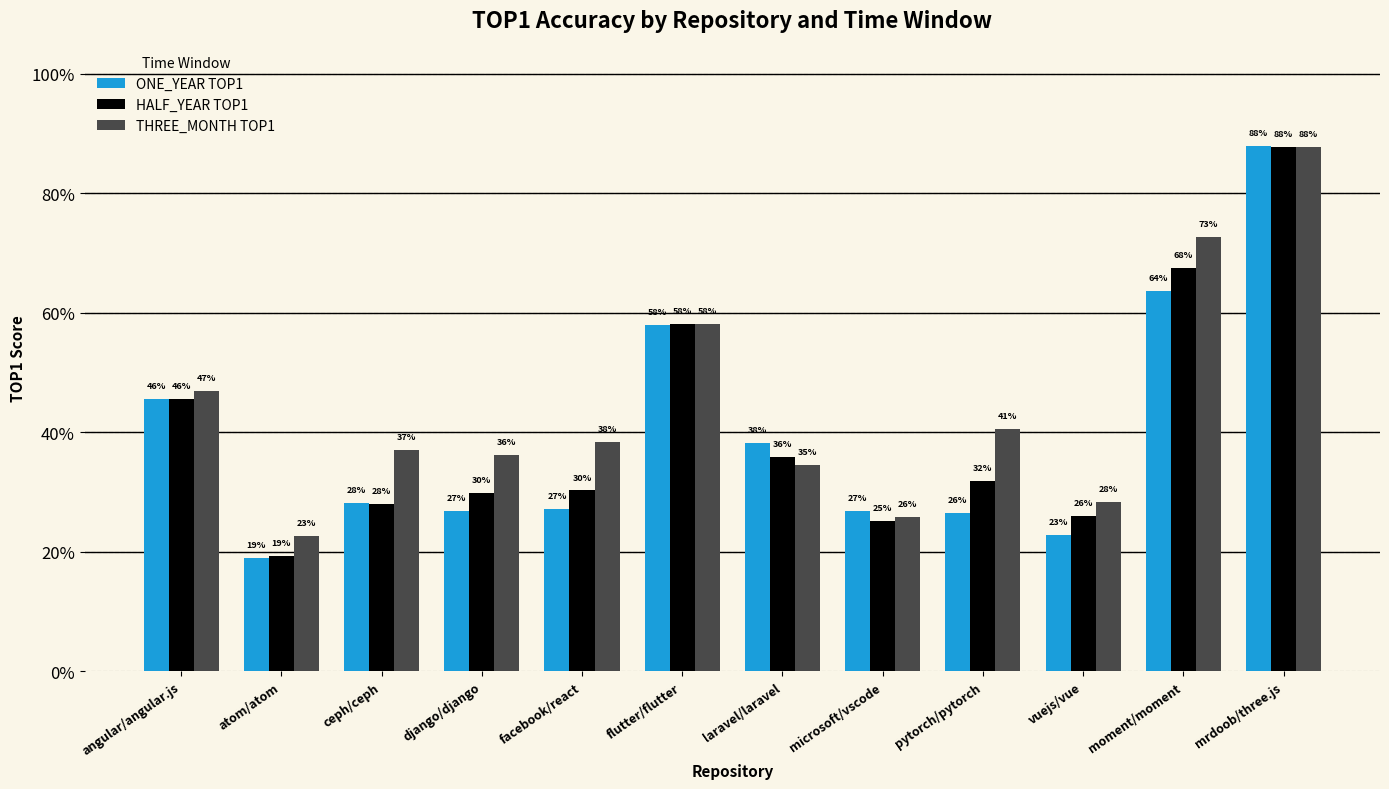

What are all the series names shown in the legend?

ONE_YEAR TOP1, HALF_YEAR TOP1, THREE_MONTH TOP1